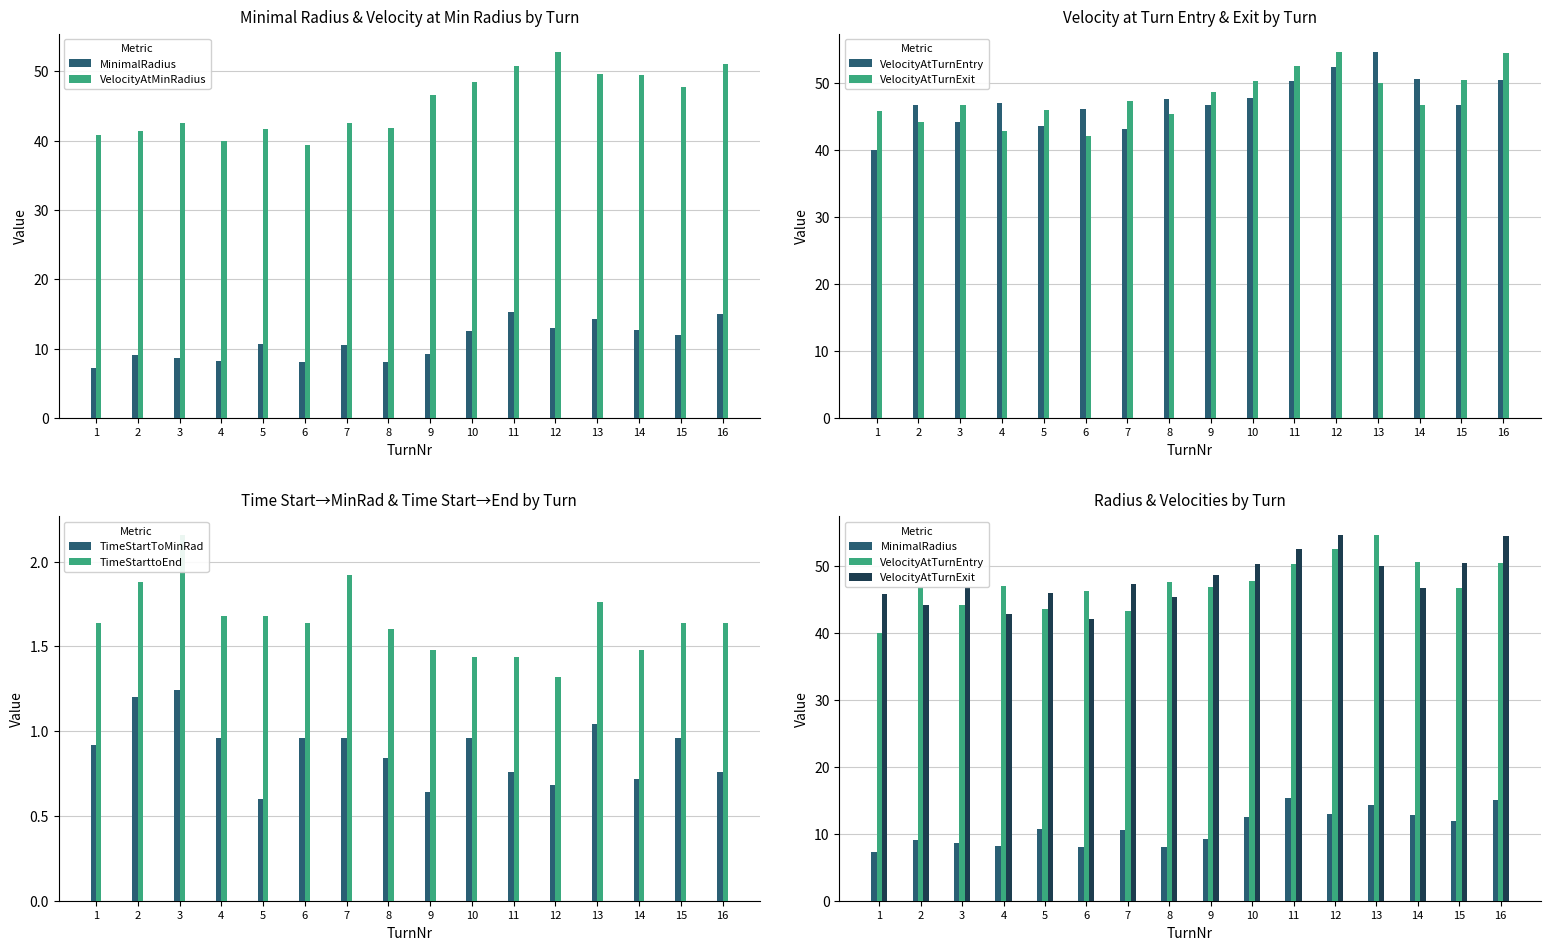

What is the difference between the VelocityAtMinRadius values at 15 and 14?

1.7